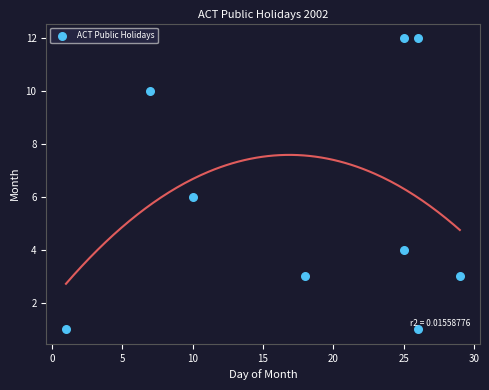

What is the average X value?

19